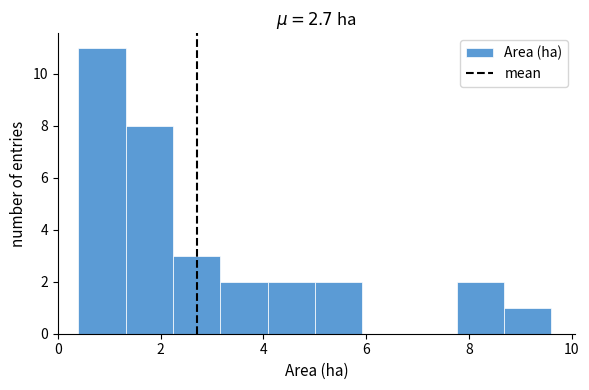

Reading left to right, list every bar in this chart as the range it spans on the x-axis followed by its height. Neither the bar edges nor the heights are printed on the chart, so give them approximately, as read against the axes.

0.40 to 1.32: 11
1.32 to 2.24: 8
2.24 to 3.16: 3
3.16 to 4.08: 2
4.08 to 5.00: 2
5.00 to 5.92: 2
5.92 to 6.84: 0
6.84 to 7.76: 0
7.76 to 8.68: 2
8.68 to 9.60: 1